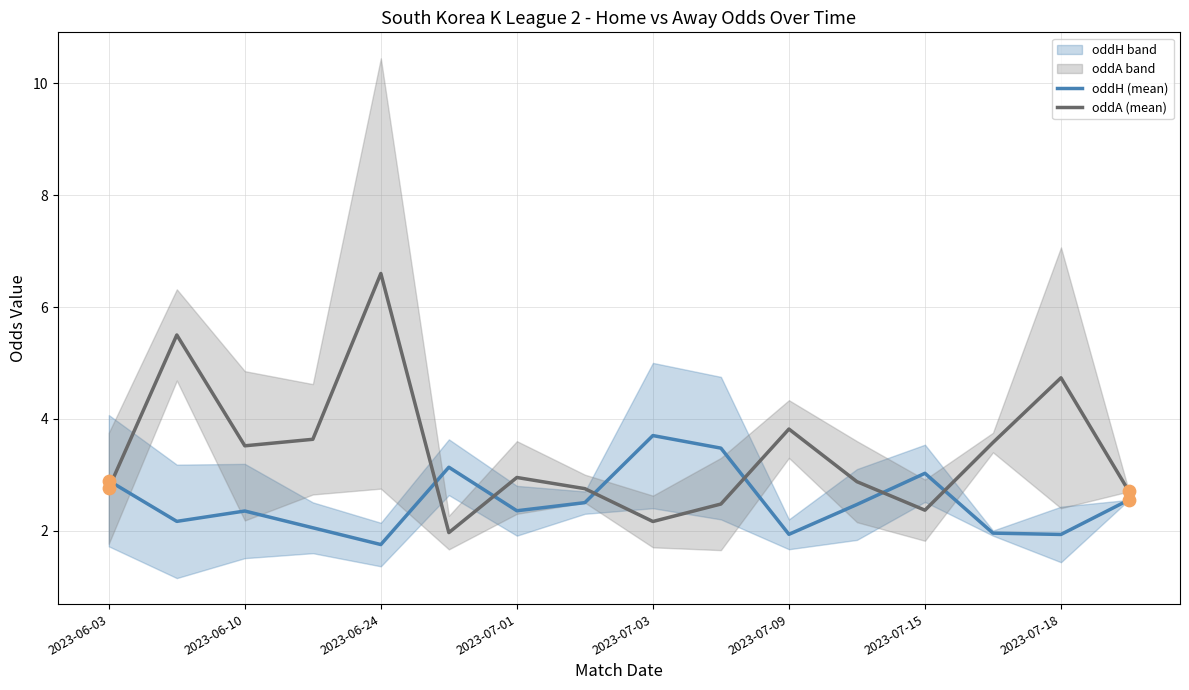

Is it true that oddA (mean) equals 3.5 at 2023-06-10?

True